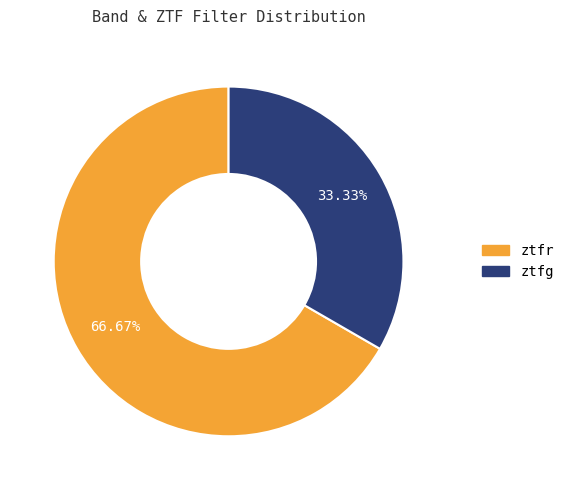

To the nearest percent, what is the difference between the ztfg and ztfr slice percentages?

33%